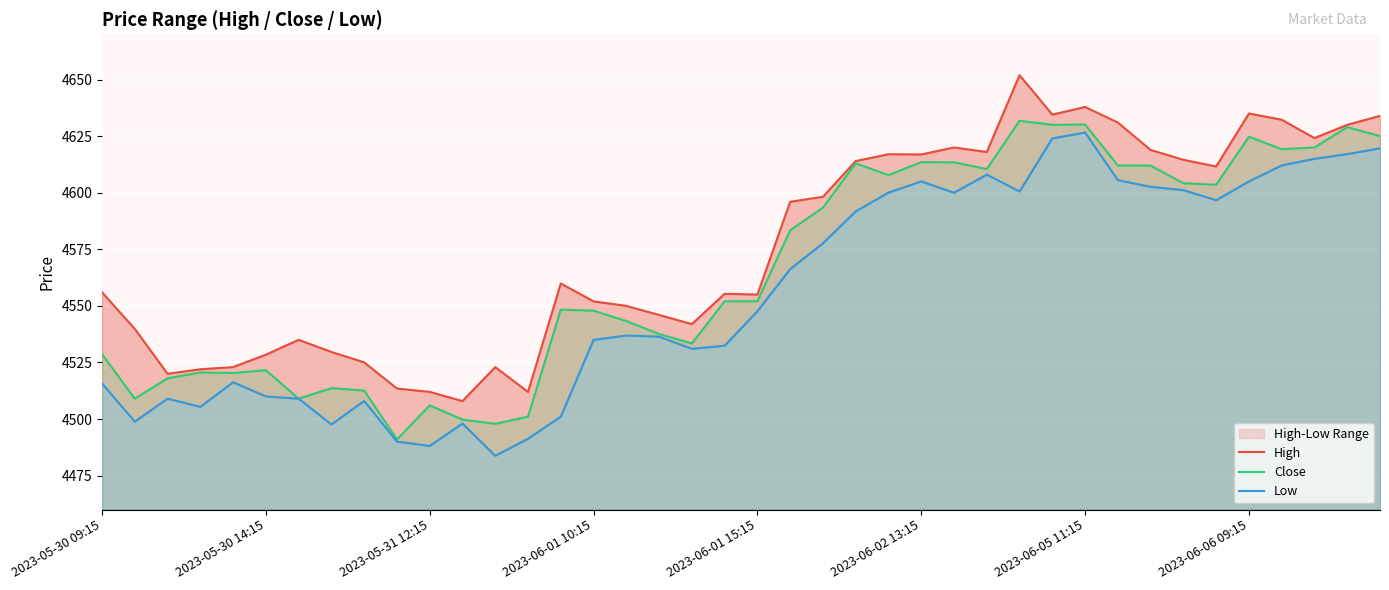

The value of Close at 2023-06-05 11:15 is 2338.6. True or false?

False